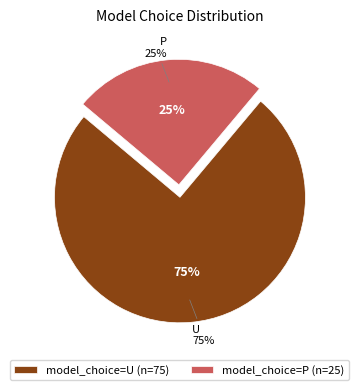

What percentage is NOT represented by U?

25.0%